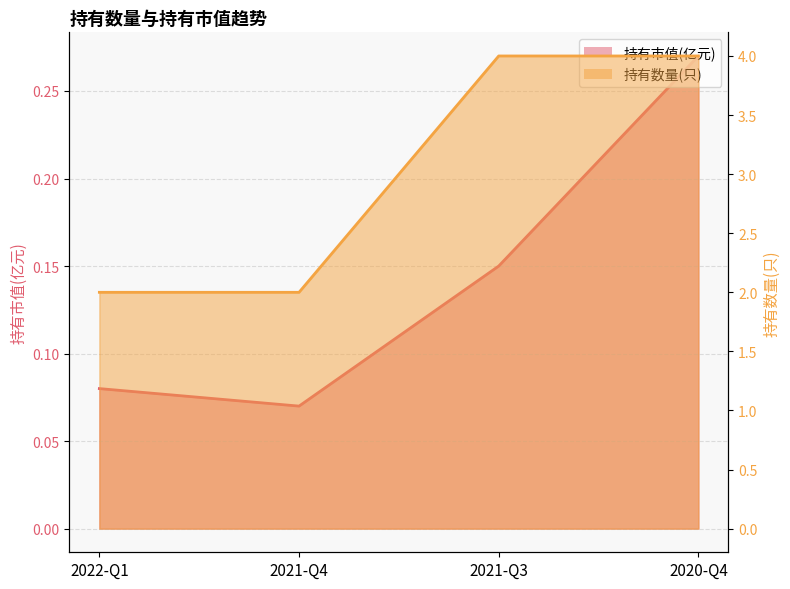

What is the maximum value shown in the chart?

4.0